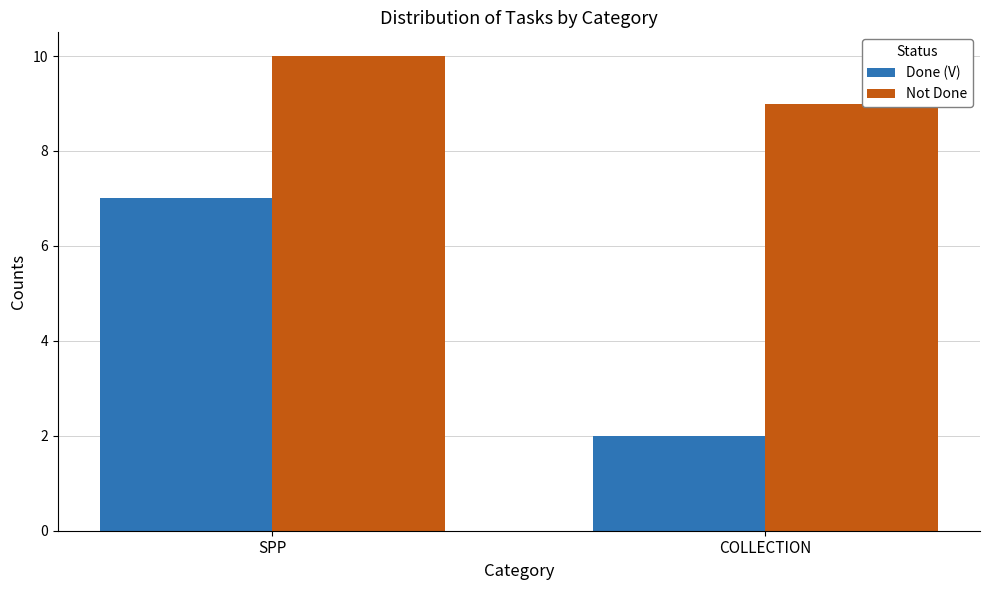

Reading right to left, transcribe all the data shown in this chart.

Done (V): COLLECTION=2	SPP=7
Not Done: COLLECTION=9	SPP=10